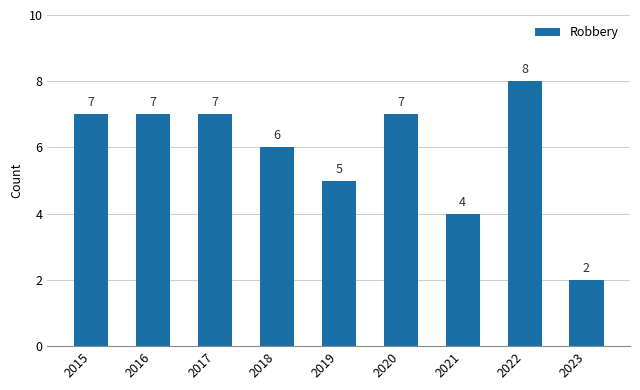

Which has a higher value, 2021 or 2019?

2019